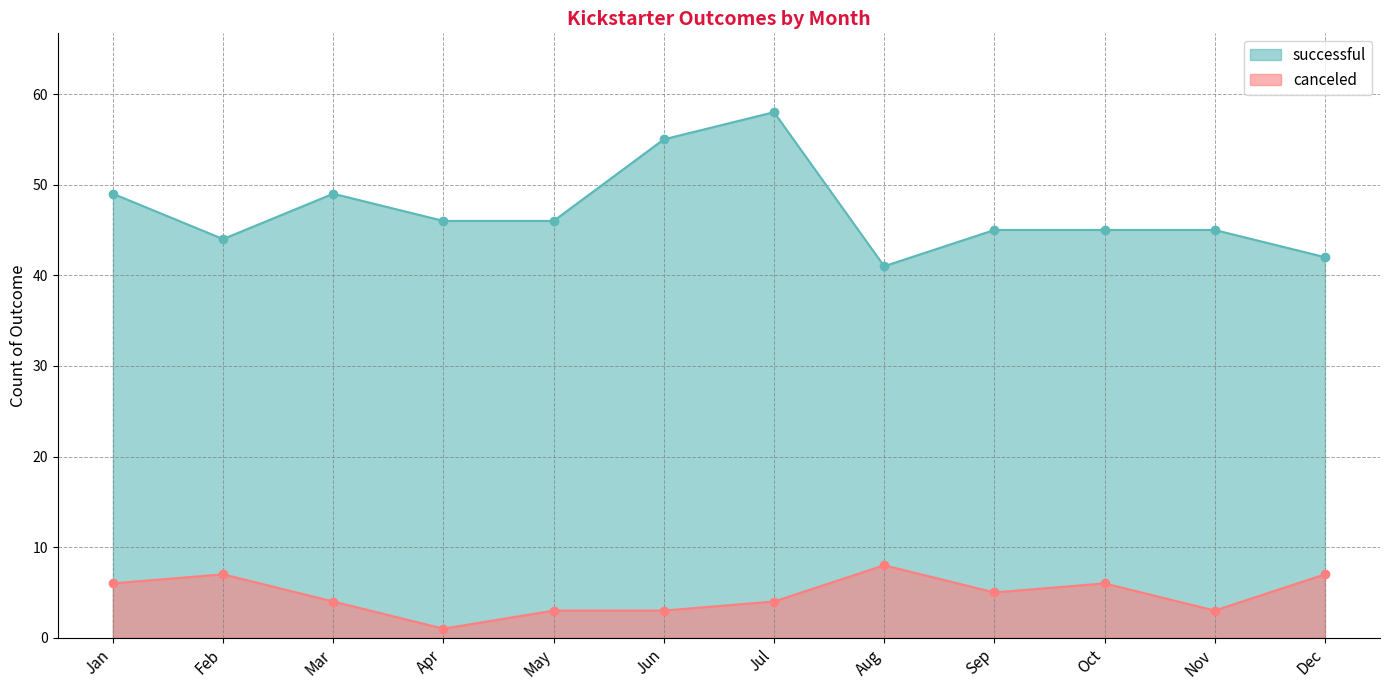

At which category does canceled reach its first local valley?

Apr